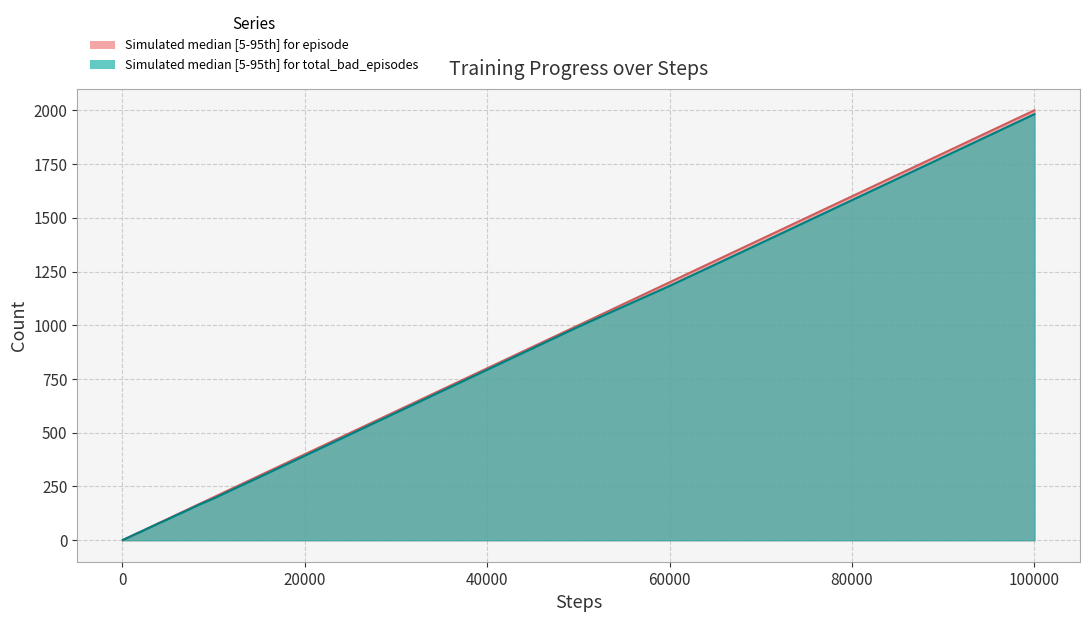

What is the maximum value for episode median?

2000